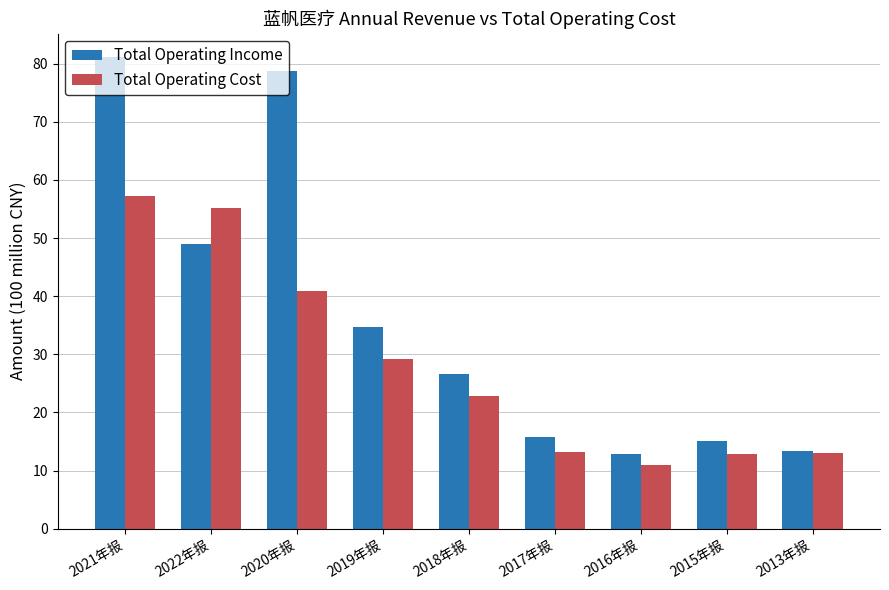

Which series has the largest range (max minus min)?

Total Operating Income